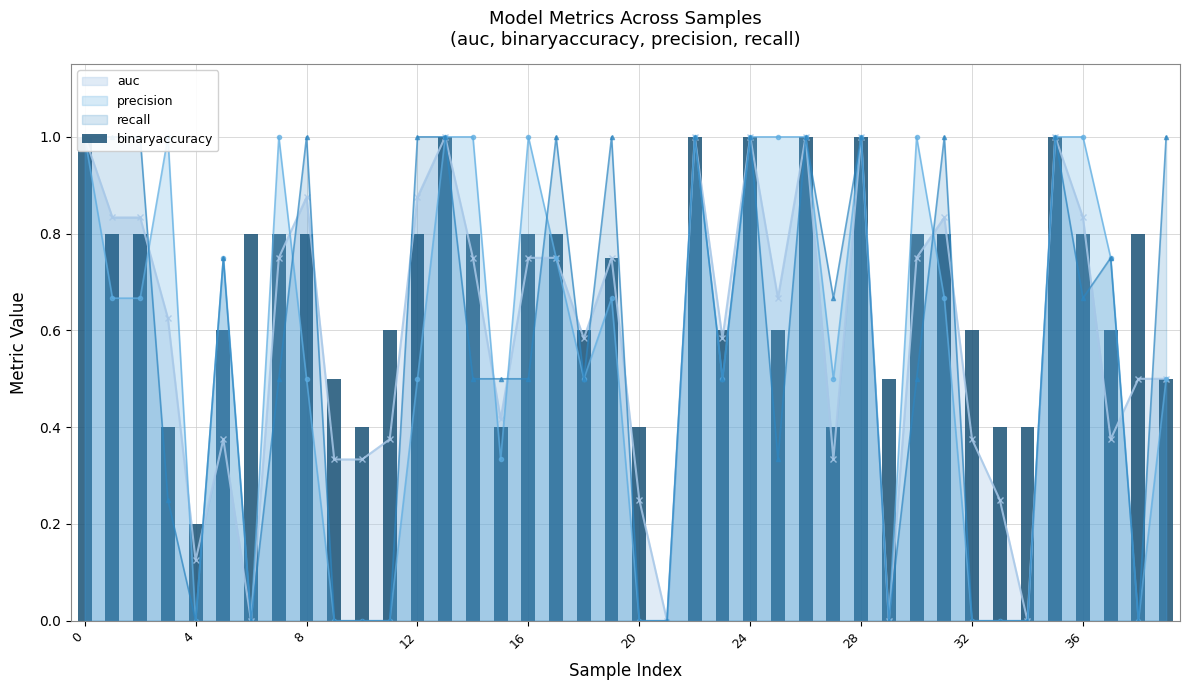

What is the label of the 7th bar from the right?

33